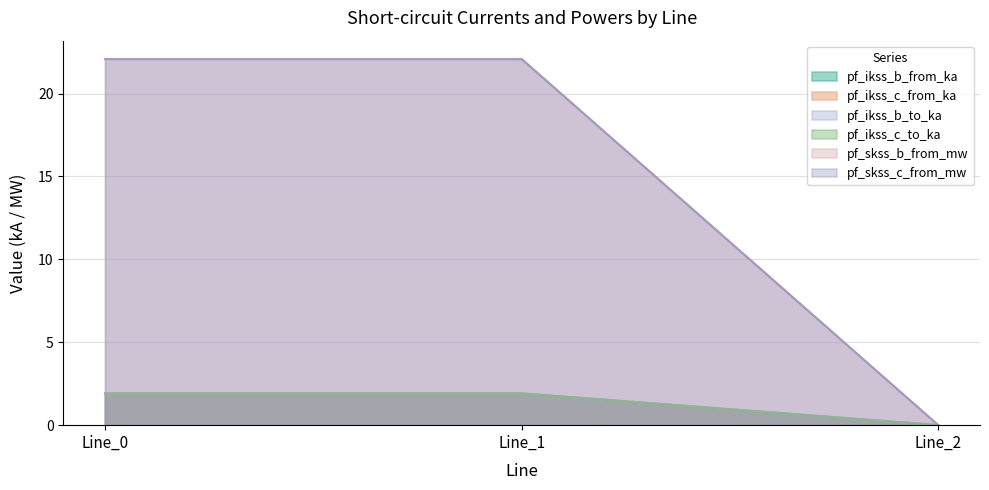

What is the difference between the maximum and minimum values in the pf_ikss_b_to_ka series?

1.9